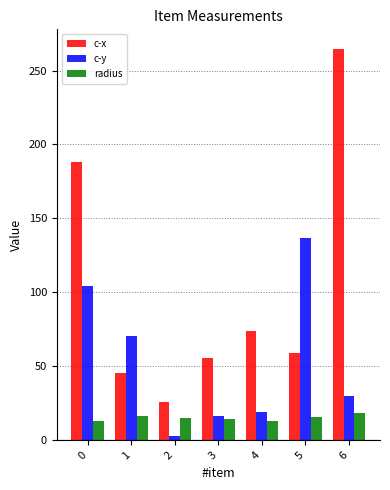

Is the value of c-x at 5 greater than the value of c-y at 2?

Yes